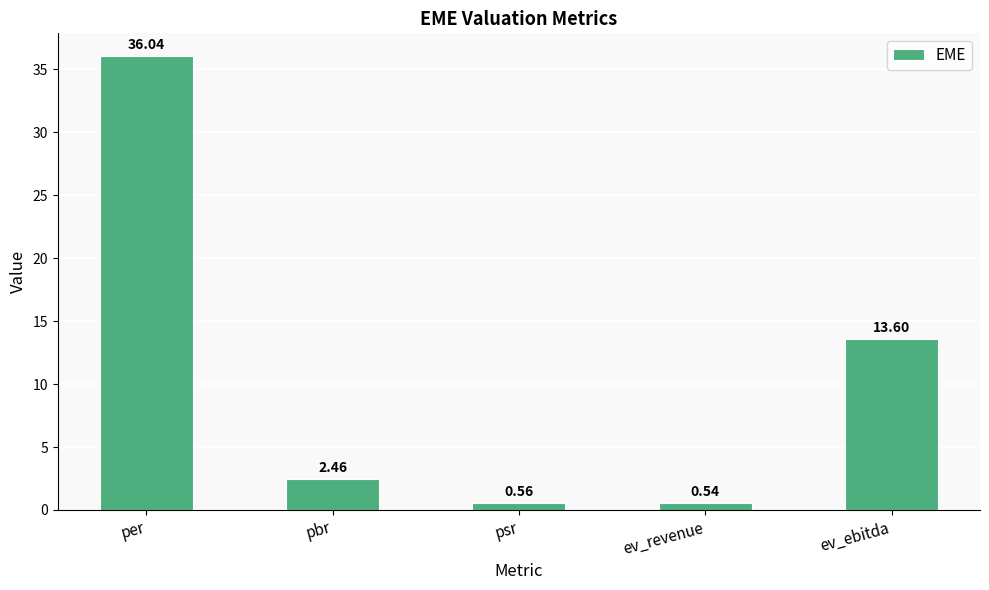

List the labels in order of value, smallest first.

ev_revenue, psr, pbr, ev_ebitda, per